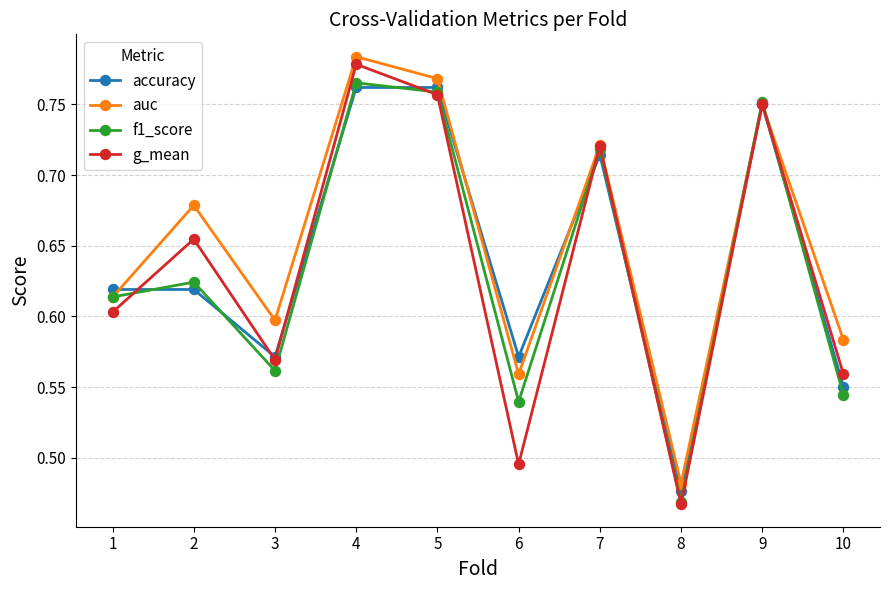

Which category has the highest value across all series?

4